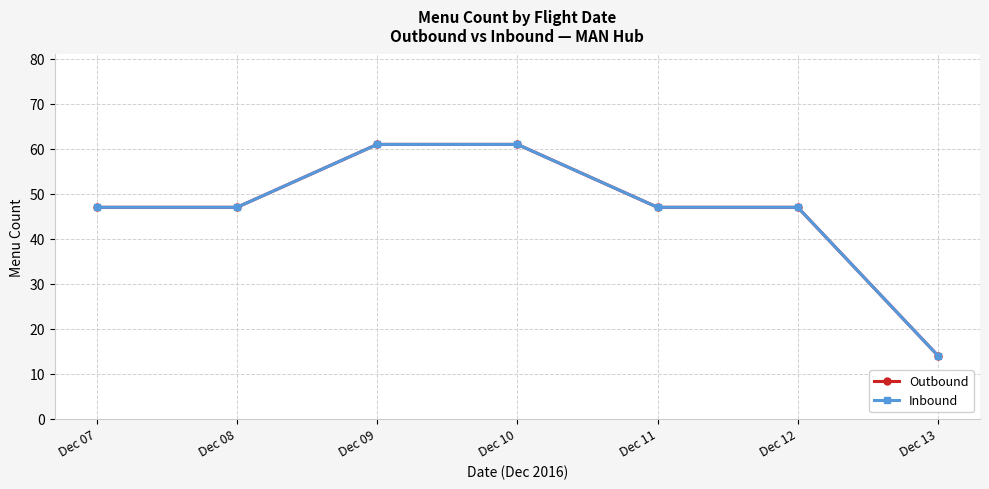

Is this an area chart (filled region under the line)?

No